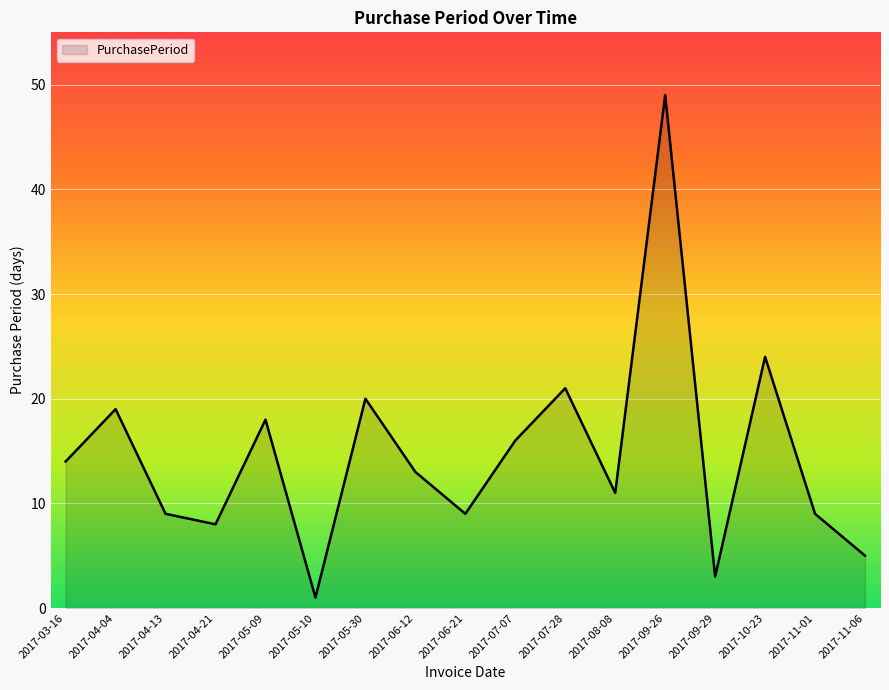

Between 2017-05-30 and 2017-11-01, which is larger?

2017-05-30